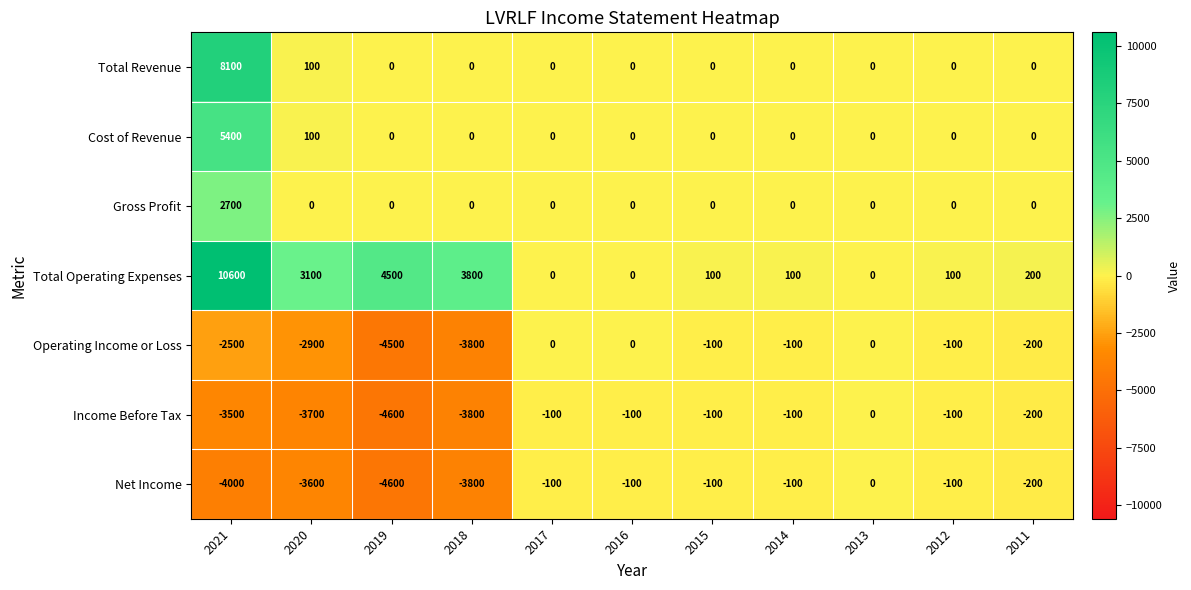

Is it true that Operating Income or Loss equals -68 at 2014?

False